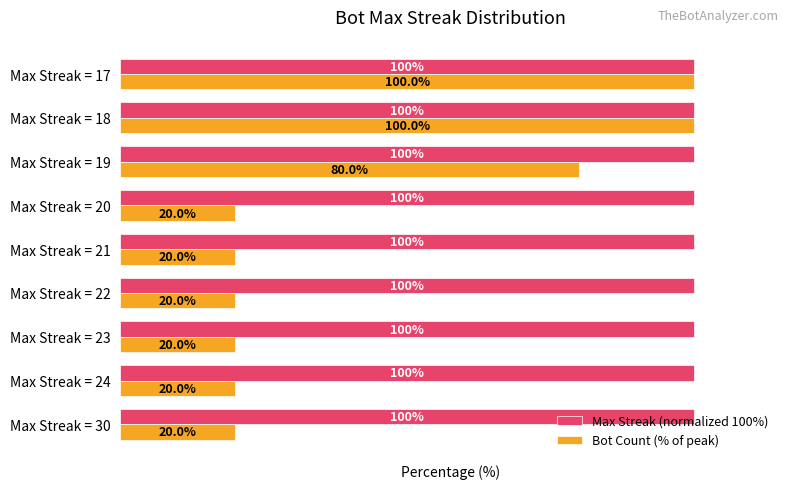

Which series has the widest spread of values?

Bot Count (% of peak)